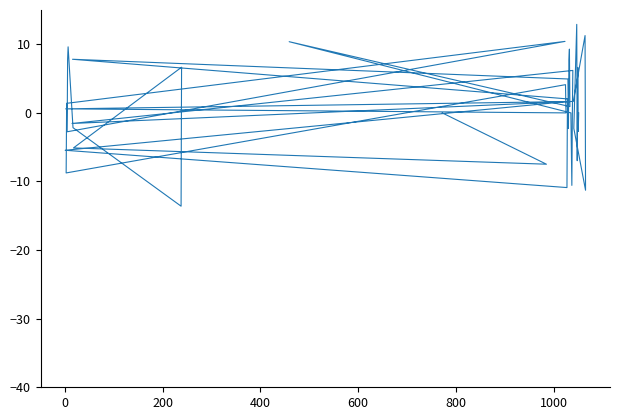

True or false: the data has more than 2 interior local peaks.

True